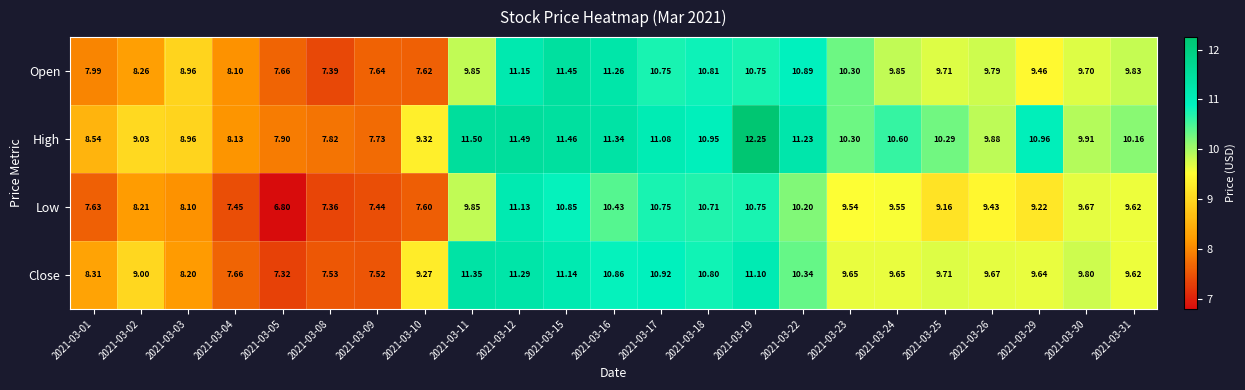

Which series has the largest total across all categories?

High